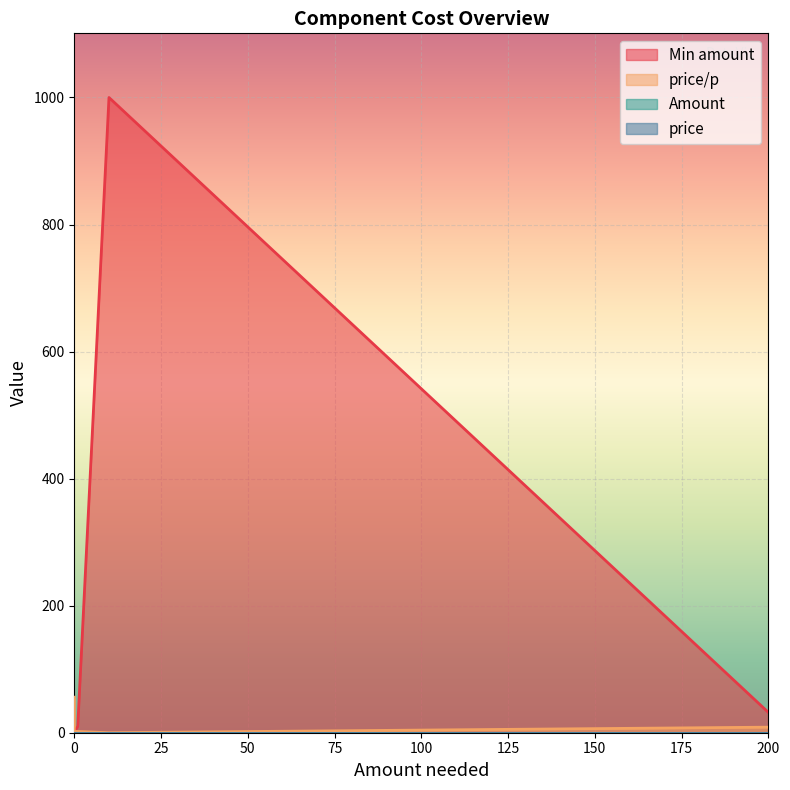

Which category has the highest value across all series?

10